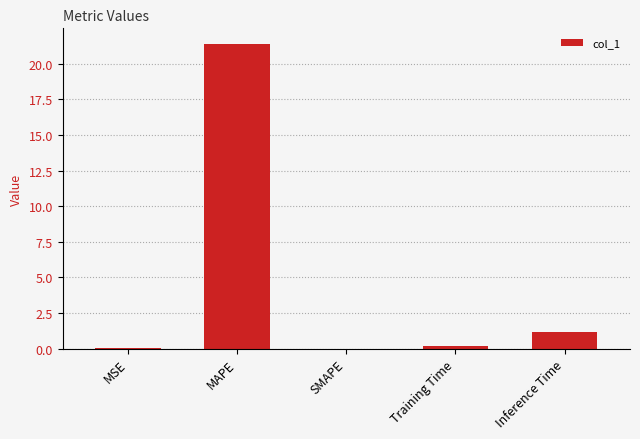

Does the chart contain stacked bars?

No